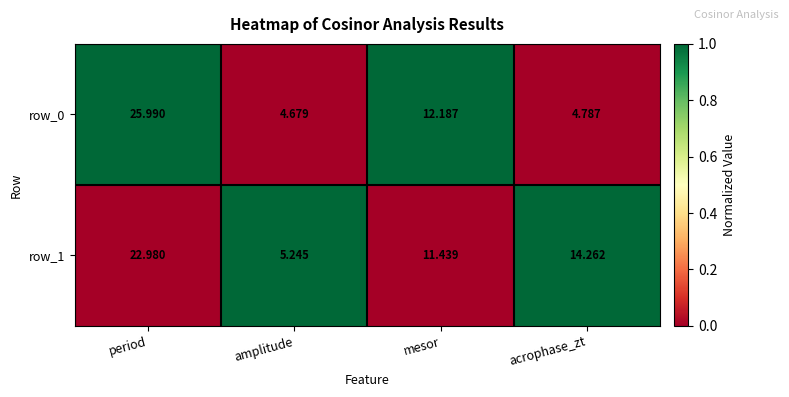

What is the sum of the row_1 values at amplitude and mesor?

16.7